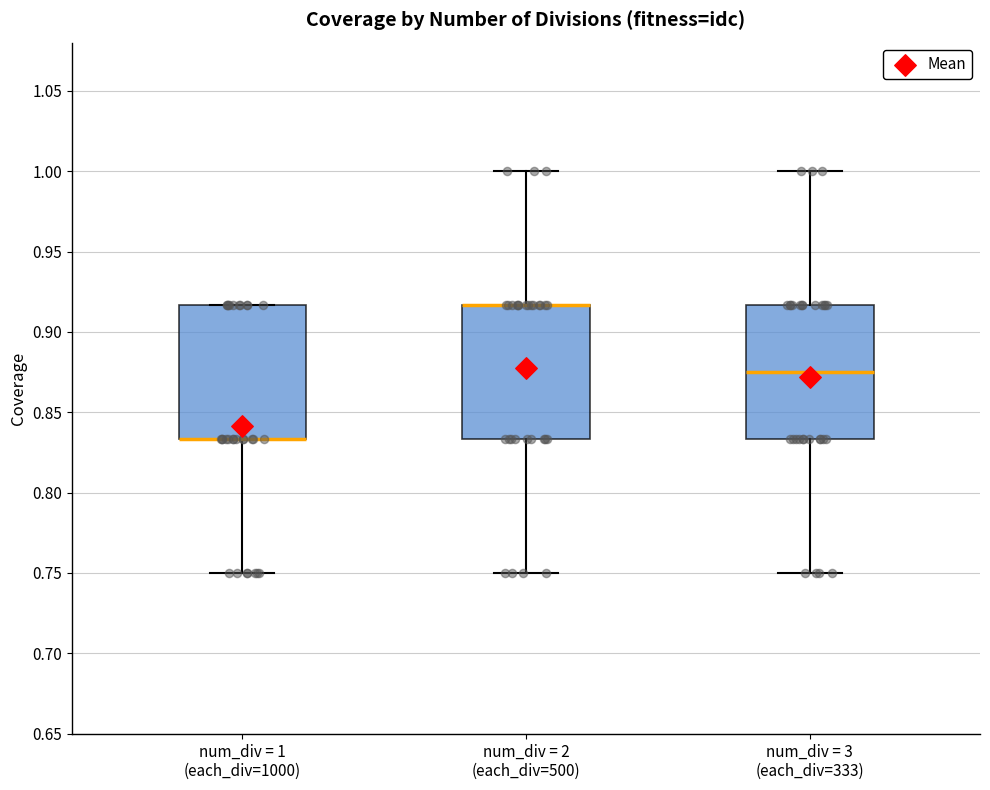

Reading left to right, read every box against the y-axis: the position of its median line, the range the box covers, and the ends of its whiskers. The values are not printed on the chart, so give them approximately, as read against the axis.

num_div = 1 (each_div=1000): median 0.835 (drawn on the box's lower edge), box 0.835 to 0.915, whiskers 0.750 to 0.915
num_div = 2 (each_div=500): median 0.915 (drawn on the box's upper edge), box 0.835 to 0.915, whiskers 0.750 to 1.000
num_div = 3 (each_div=333): median 0.875, box 0.835 to 0.915, whiskers 0.750 to 1.000